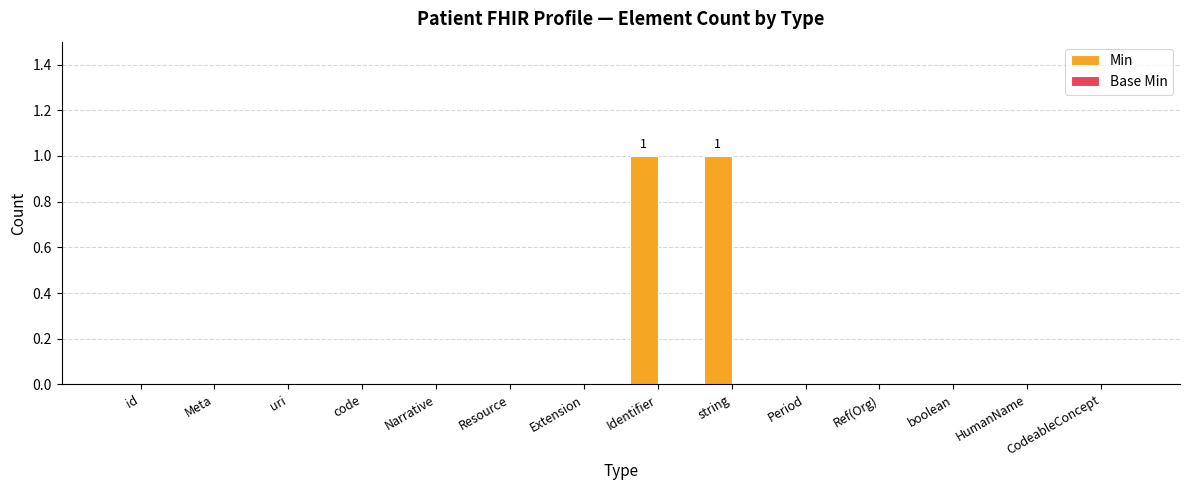

The chart shows a value of 0 at boolean. True or false?

True